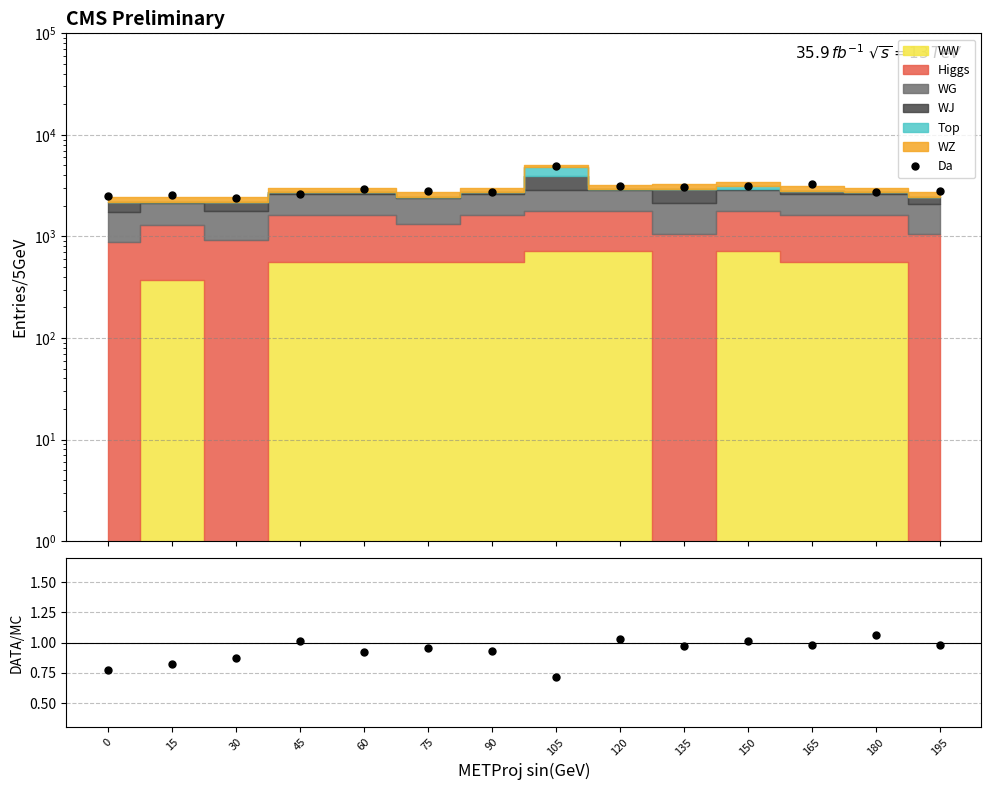

Reading left to right, transcribe all the data shown in this chart.

2505.3	2568.5	2394.1	2594.3	2920.2	2815.3	2770.1	4911.6	3126.8	3037.6	3173.3	3271.9	2754.5	2774.5